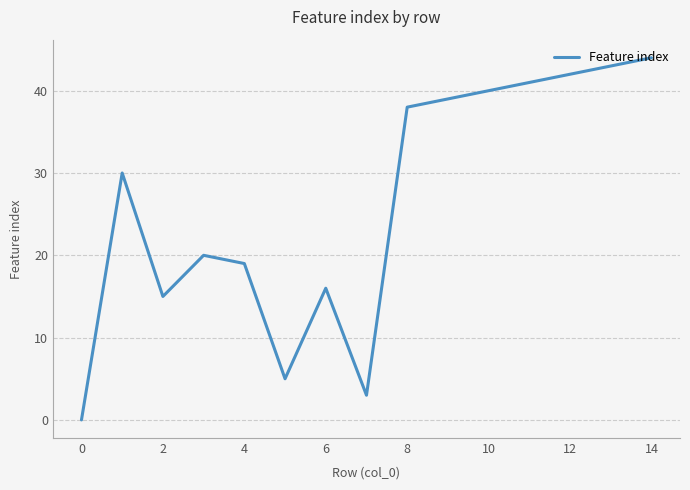

What is the greatest value displayed?

44